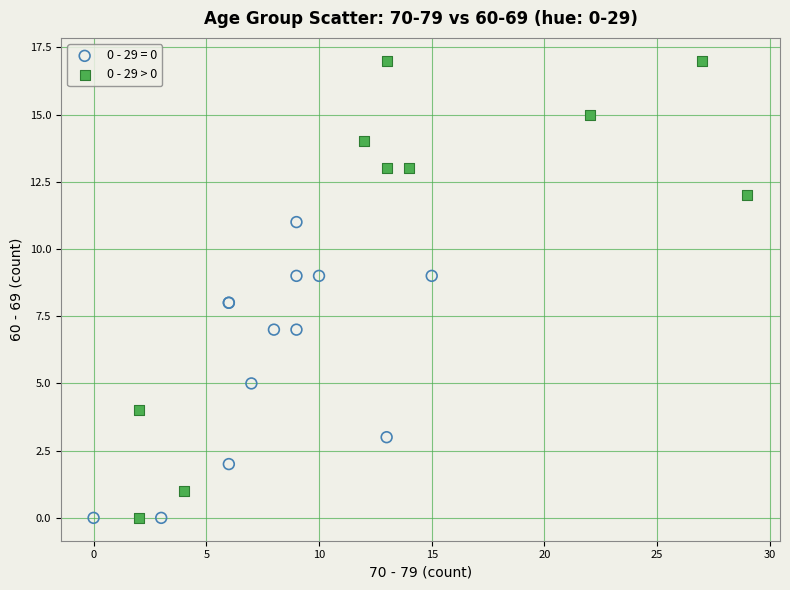

Which series reaches the maximum Y coordinate?

0 - 29 > 0